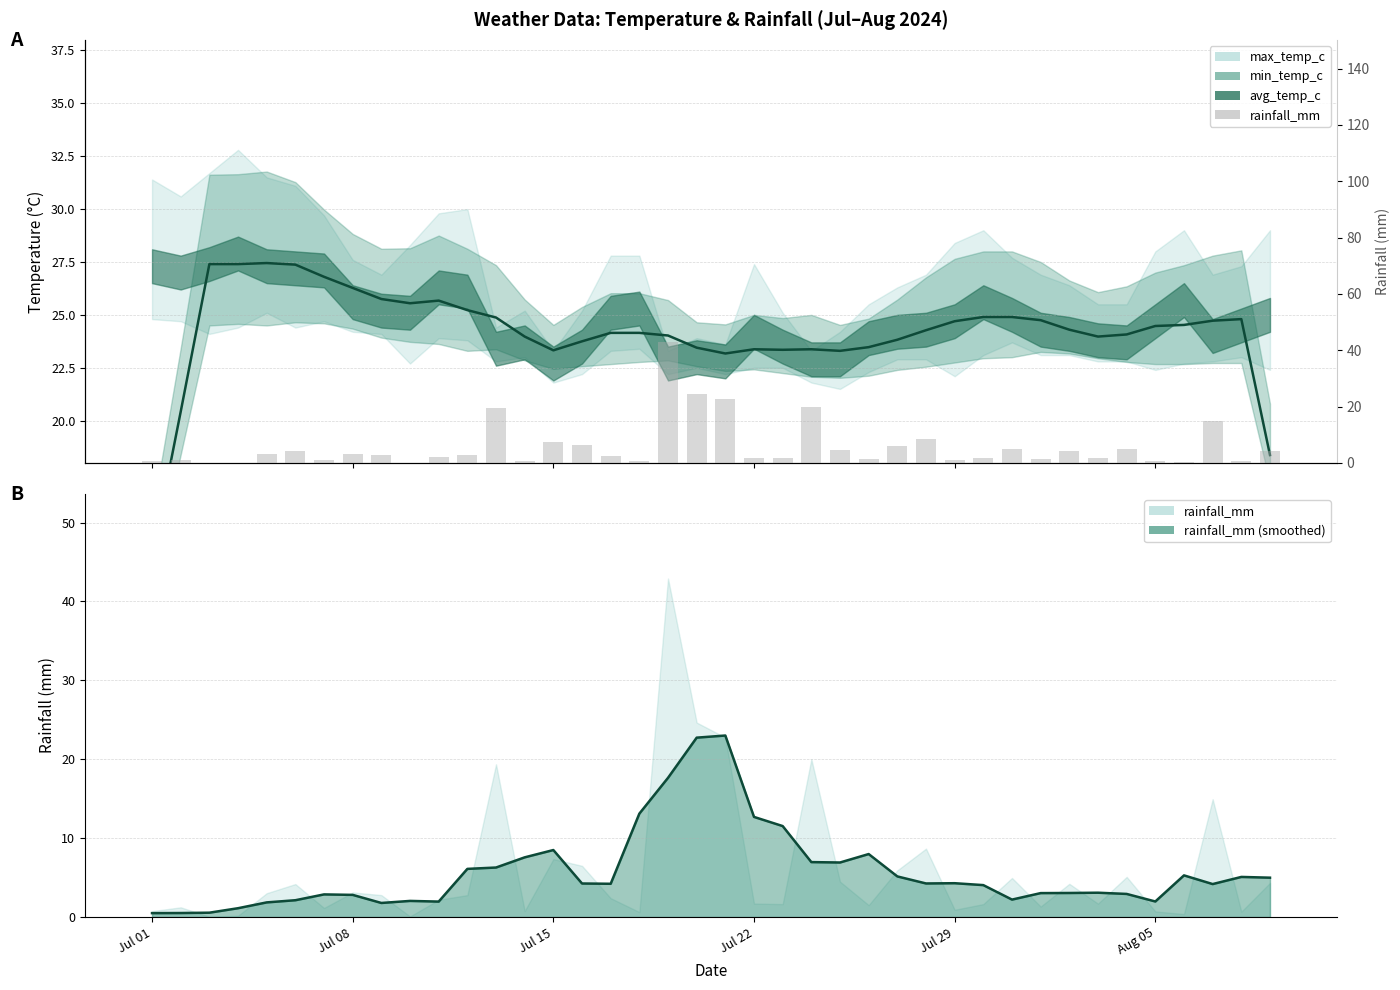

Reading left to right, extract all data points from this chart.

0.8	1.2	0.1	0.2	3.0	4.2	1.1	3.1	2.8	0.1	2.2	2.8	19.4	0.8	7.3	6.5	2.4	0.6	42.9	24.6	22.8	1.7	1.6	20.0	4.5	1.5	5.9	8.7	0.9	1.6	5.0	1.3	4.2	1.7	5.1	0.7	0.4	14.9	0.7	4.3